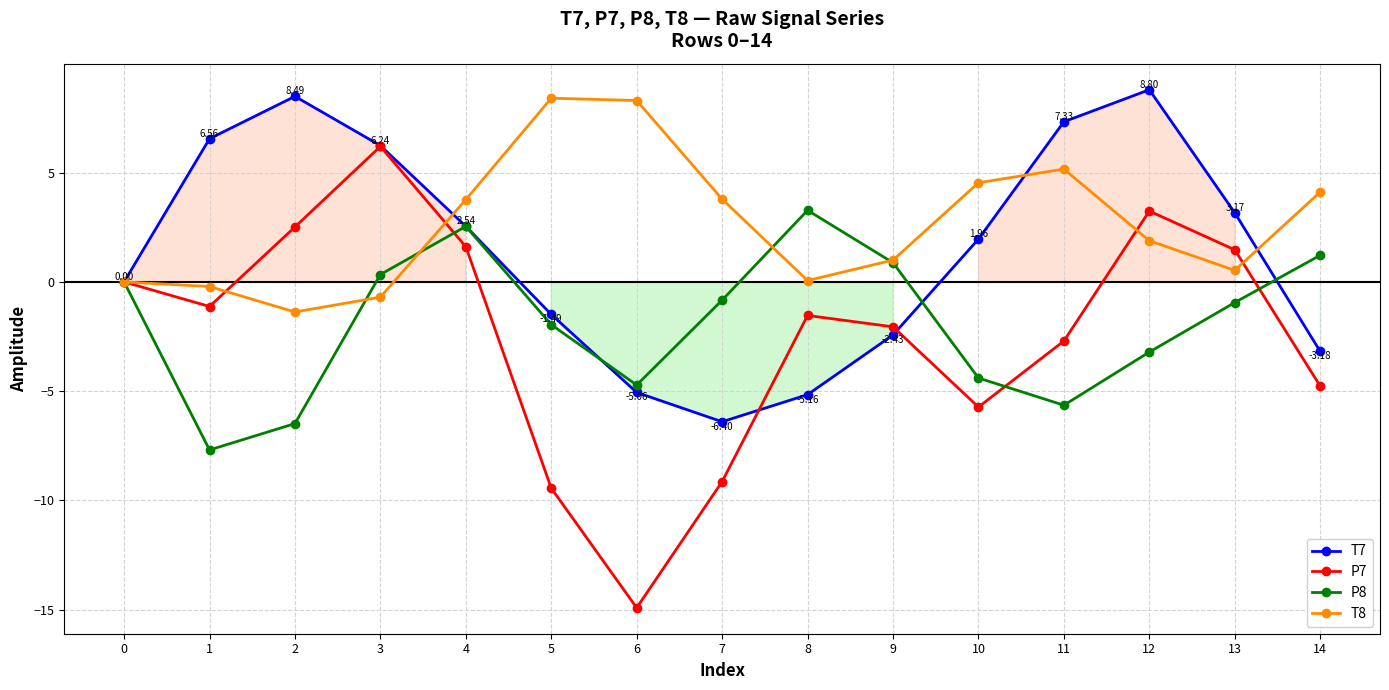

At which label is P8 closest to -2?

5